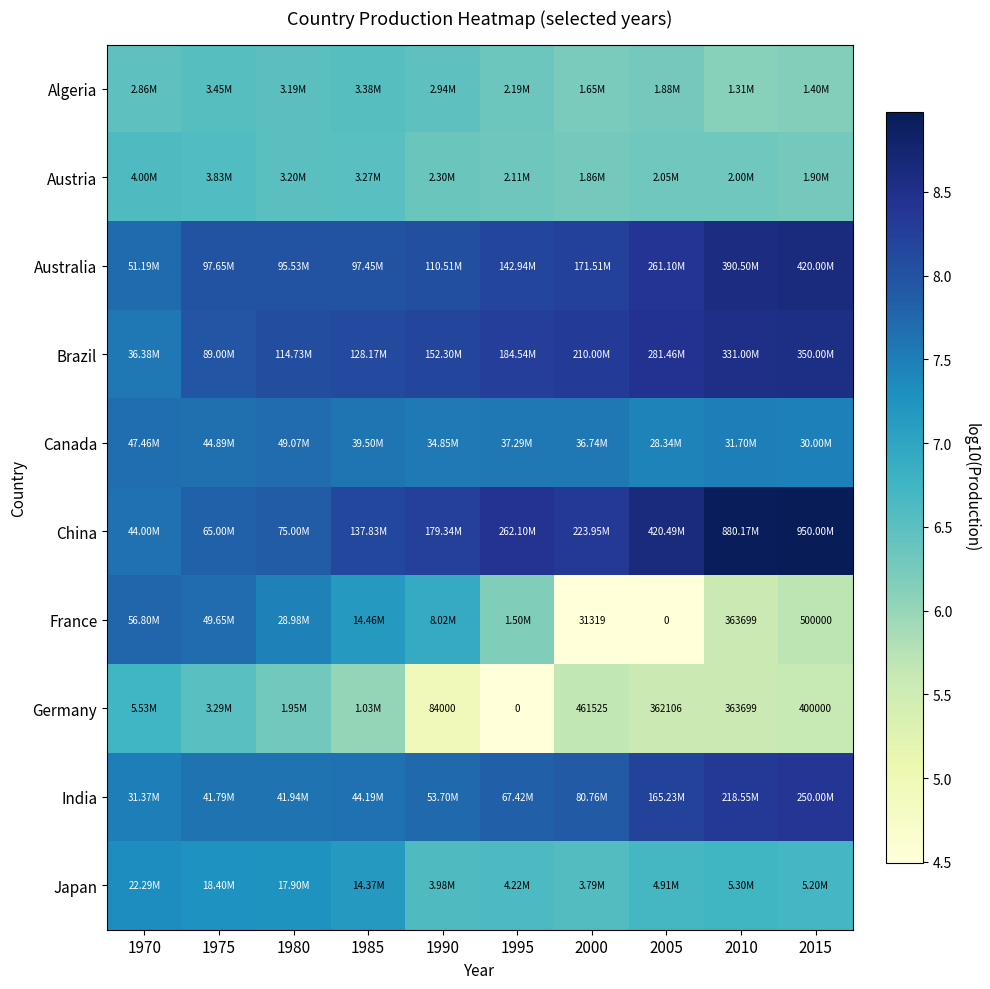

At which label does Australia reach its peak?

2015